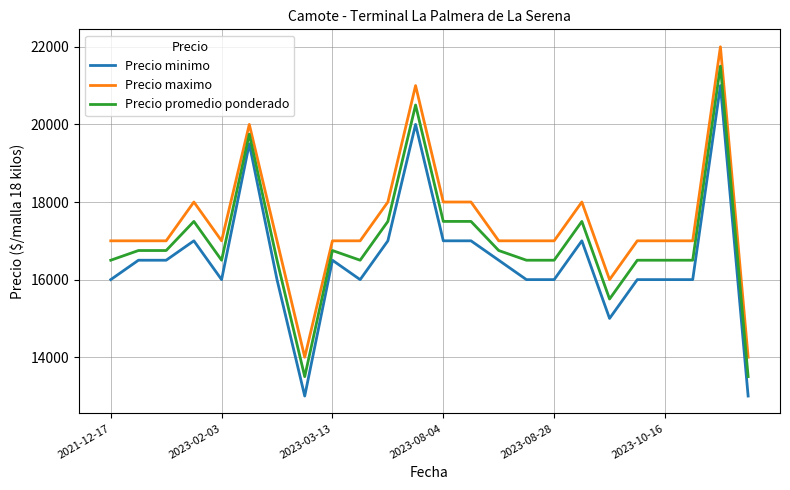

Which series has the largest total across all categories?

Precio maximo